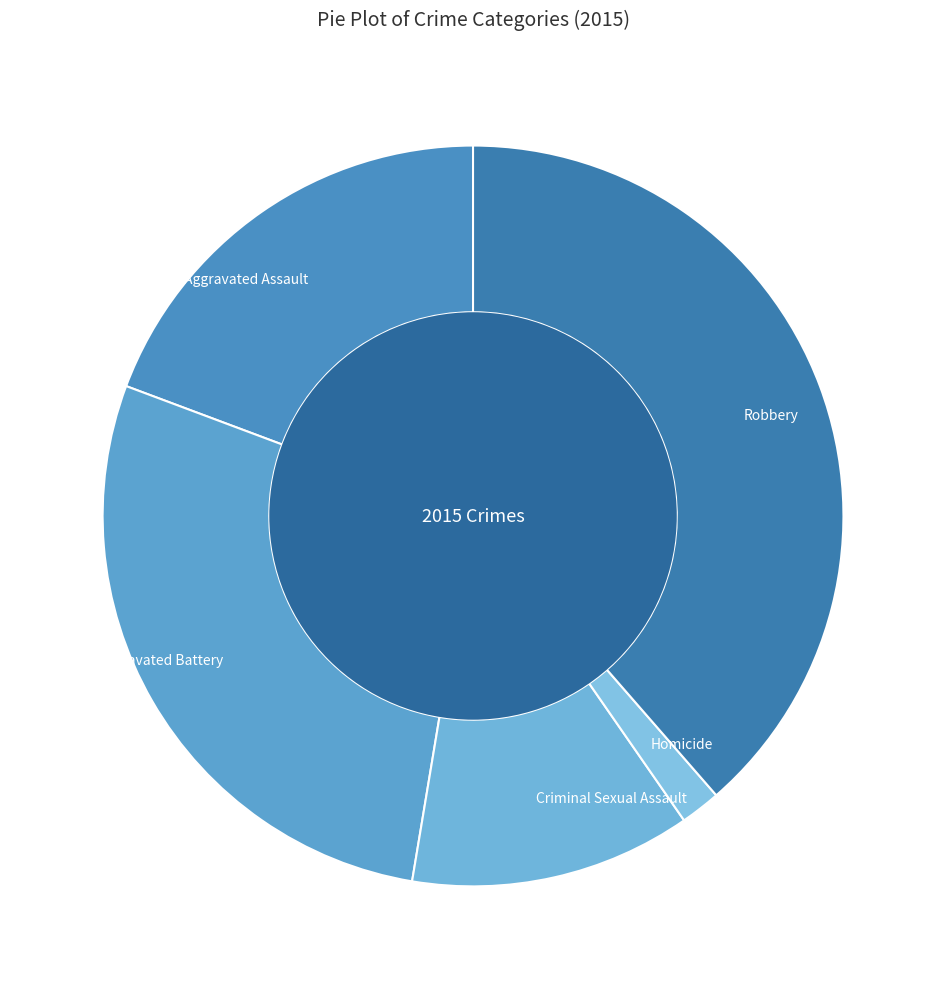

How many slices are in this pie chart?

5